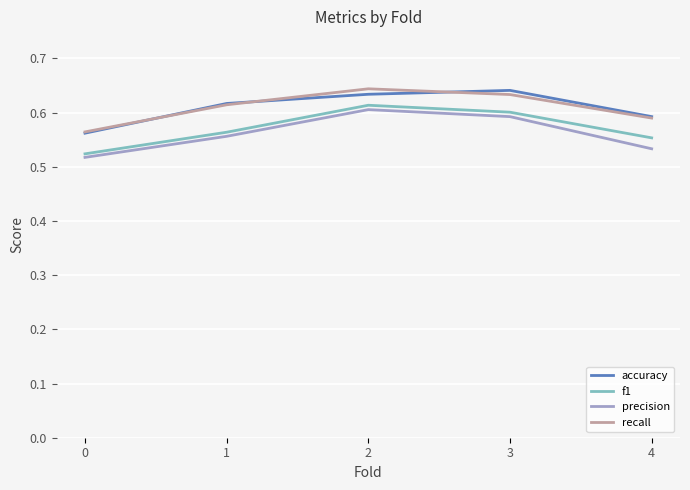

Which series changed the most between 3 and 4?

precision